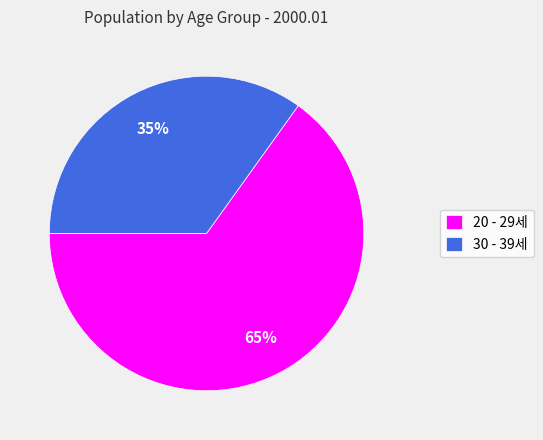

To the nearest percent, what is the combined percentage of 30 - 39세 and 20 - 29세?

100%